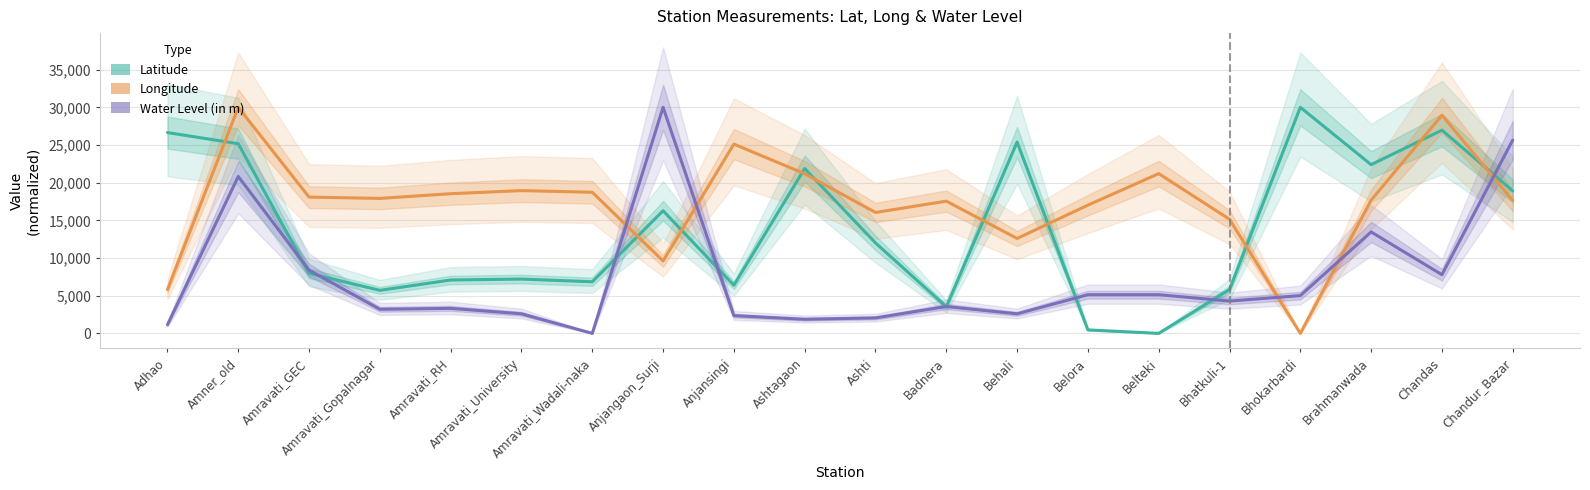

Rank the series at Anjansingi from lowest to highest value.

Water Level (in m), Latitude, Longitude